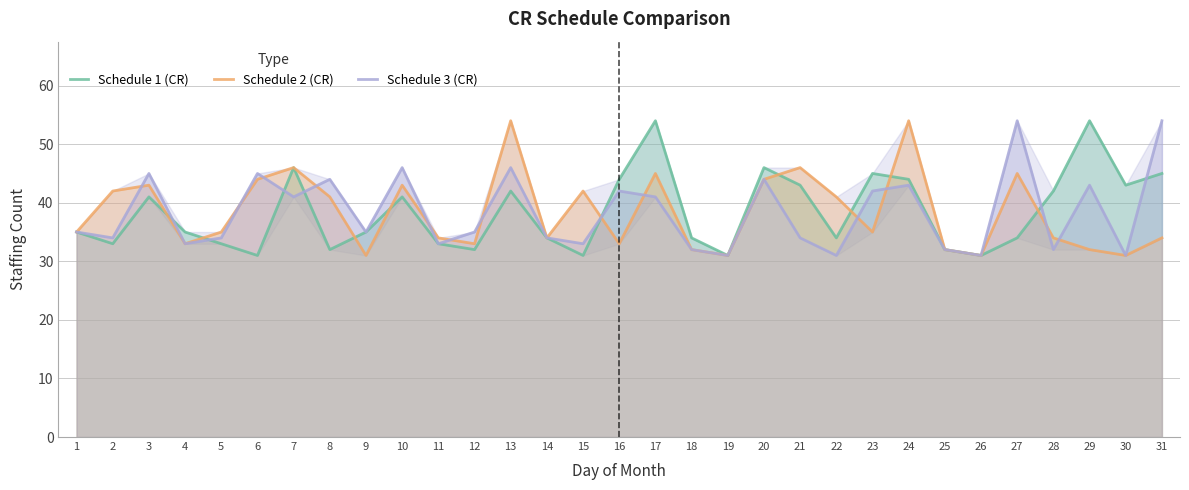

True or false: Schedule 3 (CR) has more than 0 interior local peaks.

True